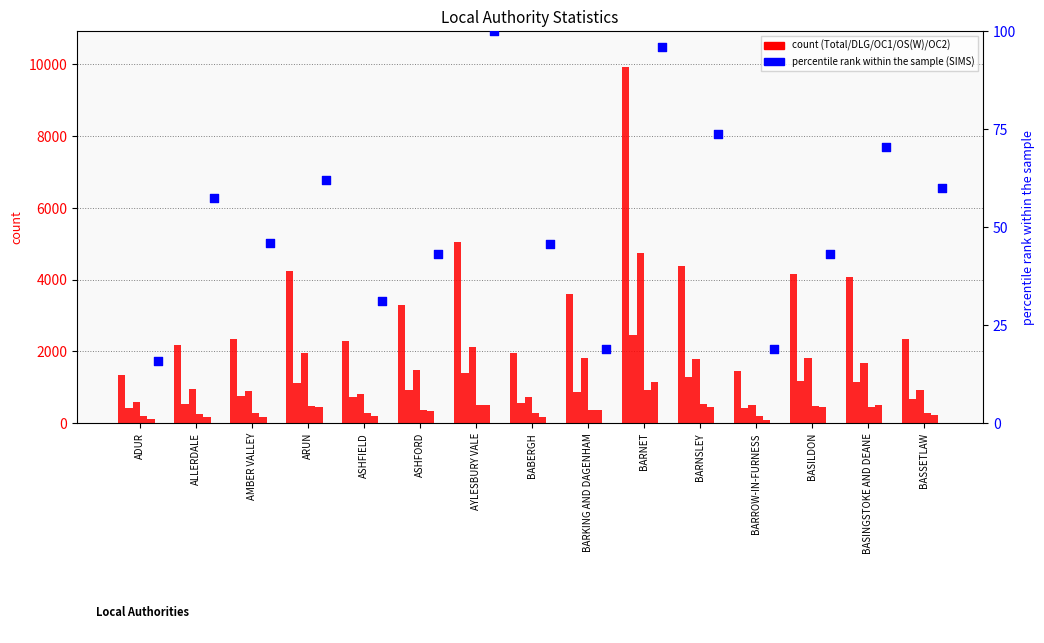

Which series has the widest spread of Y values?

Total